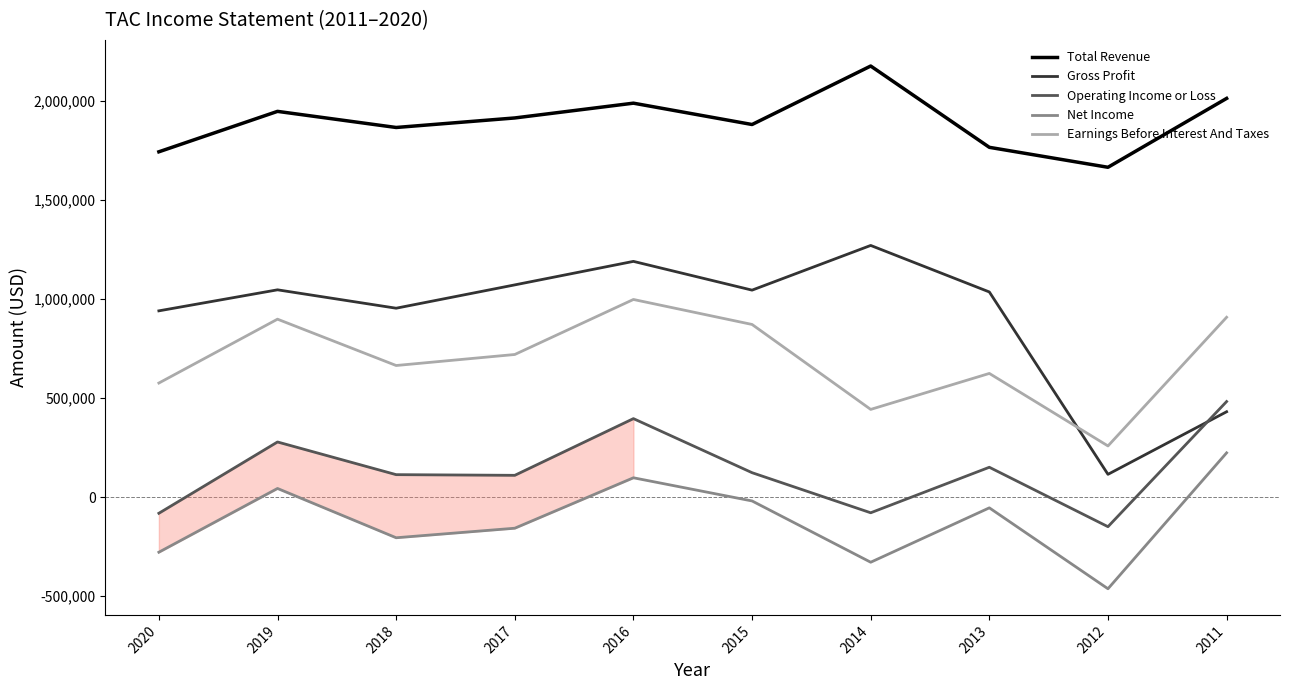

How many times do Gross Profit and Earnings Before Interest And Taxes cross each other?

1